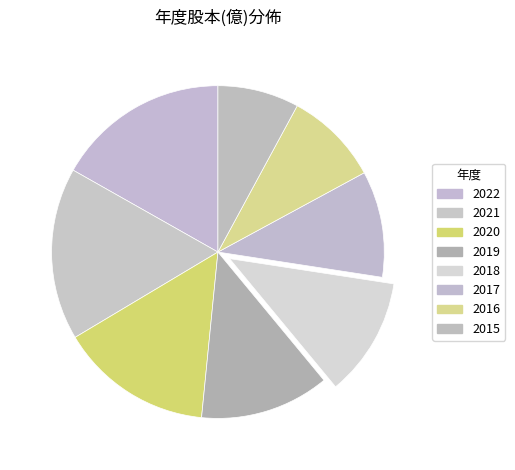

Is there any slice that represents more than half of the pie?

No